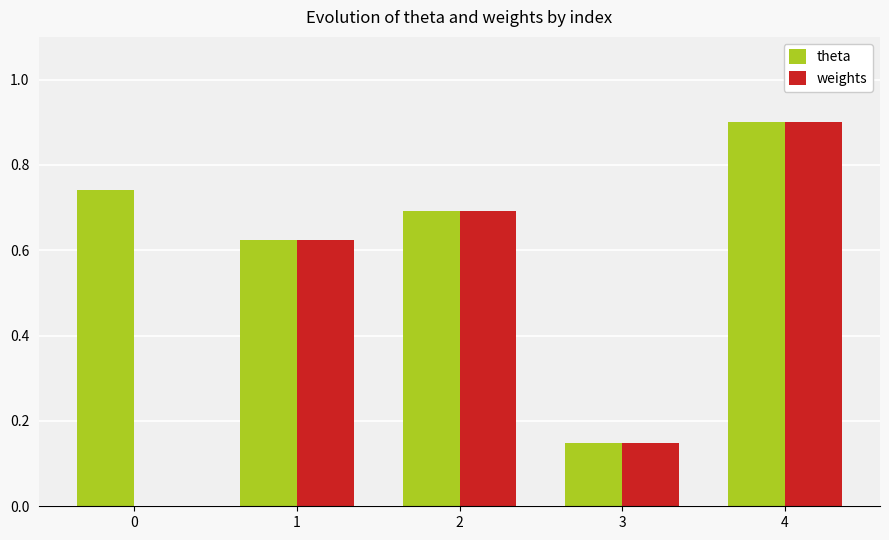

The value of theta at 3 is 0.3. True or false?

False